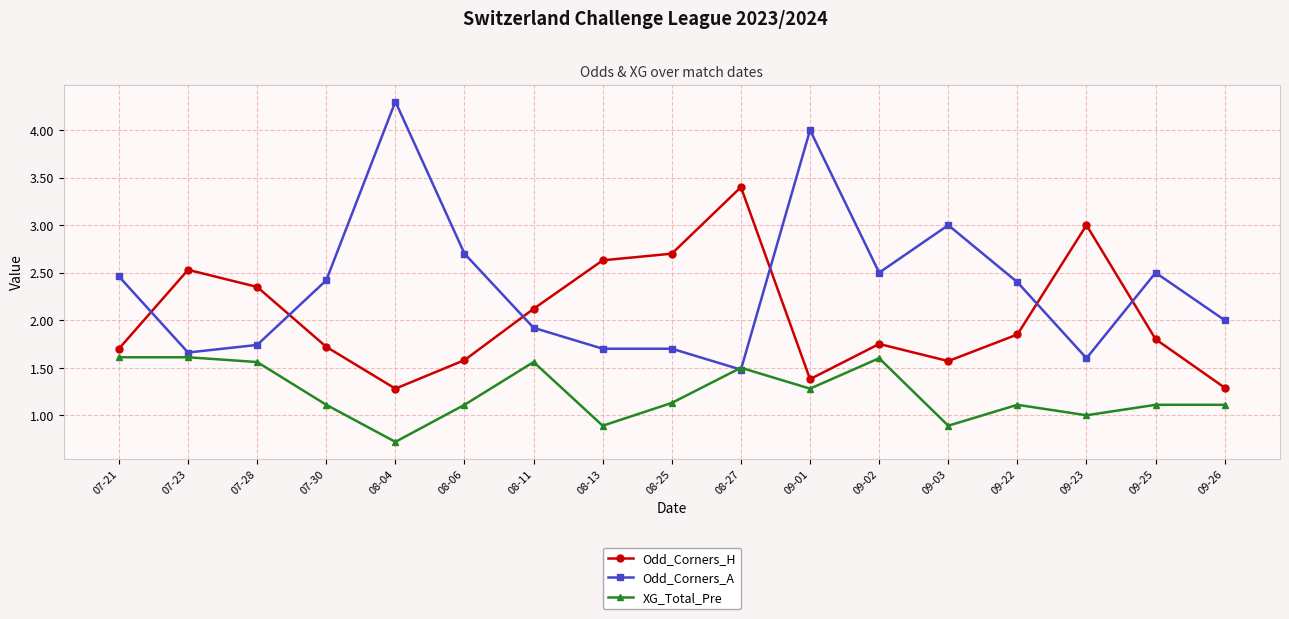

Between which two adjacent categories do Odd_Corners_H and Odd_Corners_A first intersect?

07-21 and 07-23